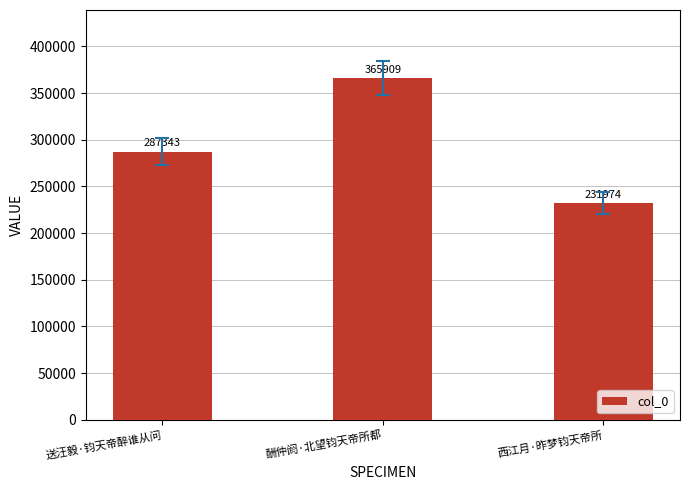

What is the average value?

295075